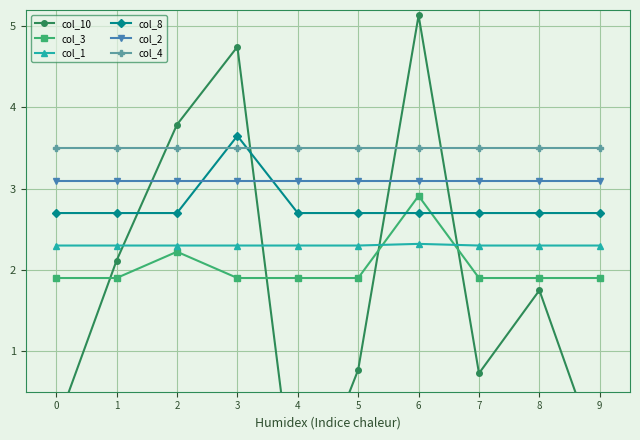

Where is col_10 nearest to the value 1?

5